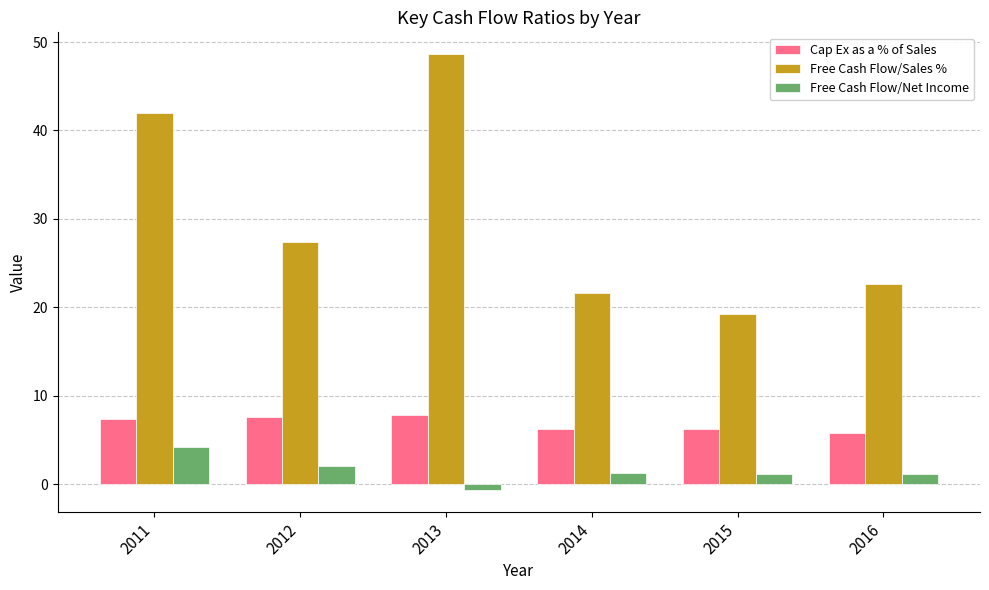

What is the minimum value shown in the chart?

-0.7